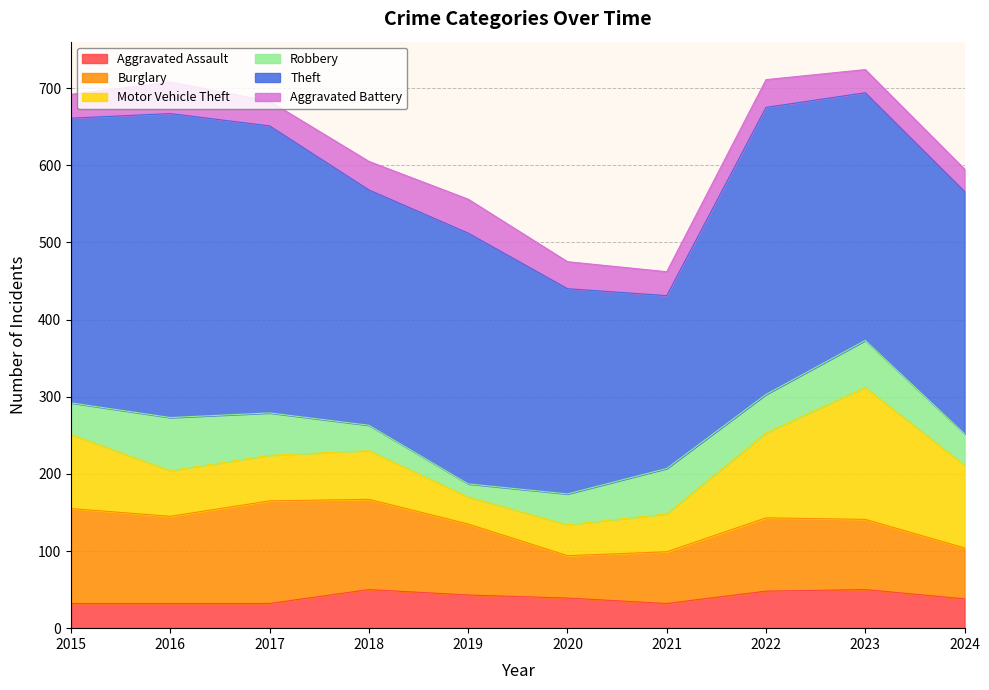

The Burglary series shows 92 at 2019. True or false?

True